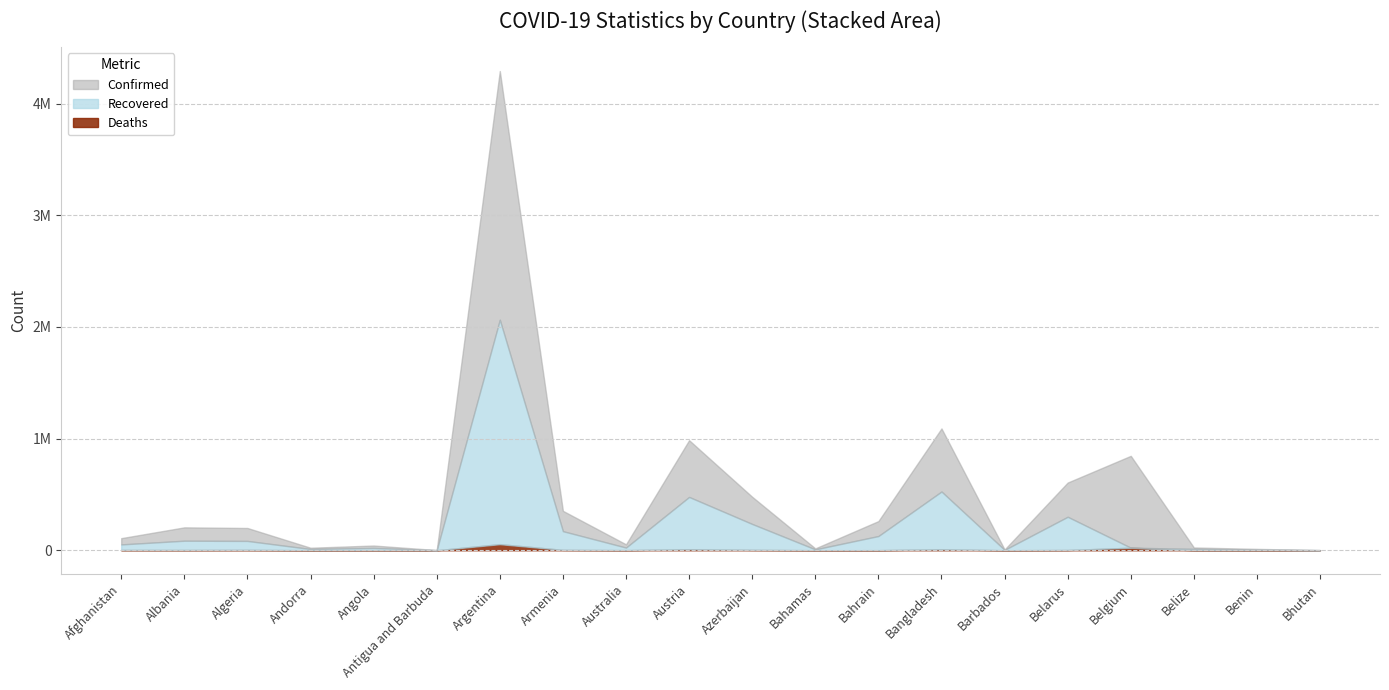

Does the chart display data point markers on the line(s)?

No